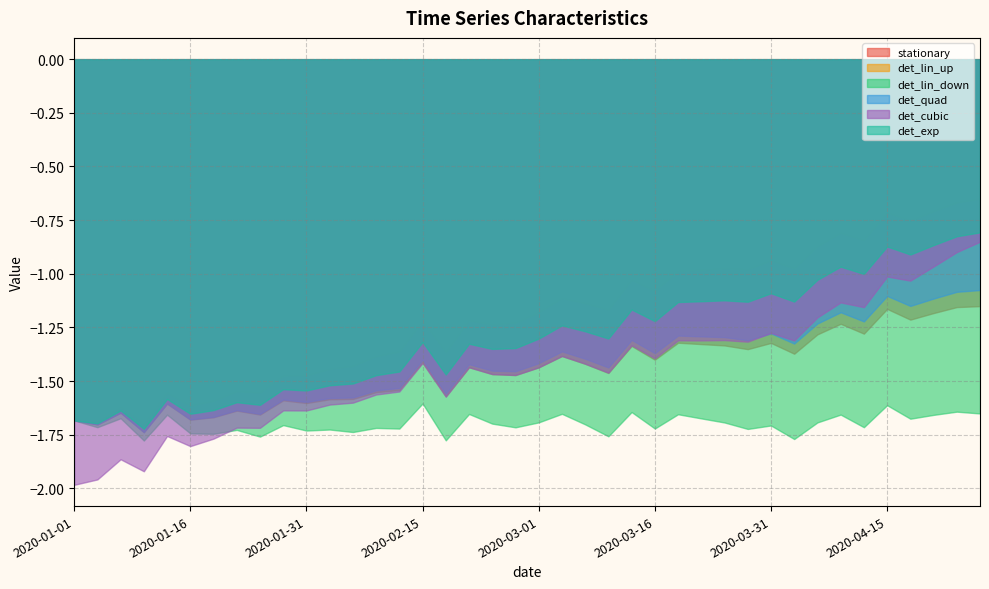

True or false: det_lin_up has a value of 1 at 2020-04-06.

False